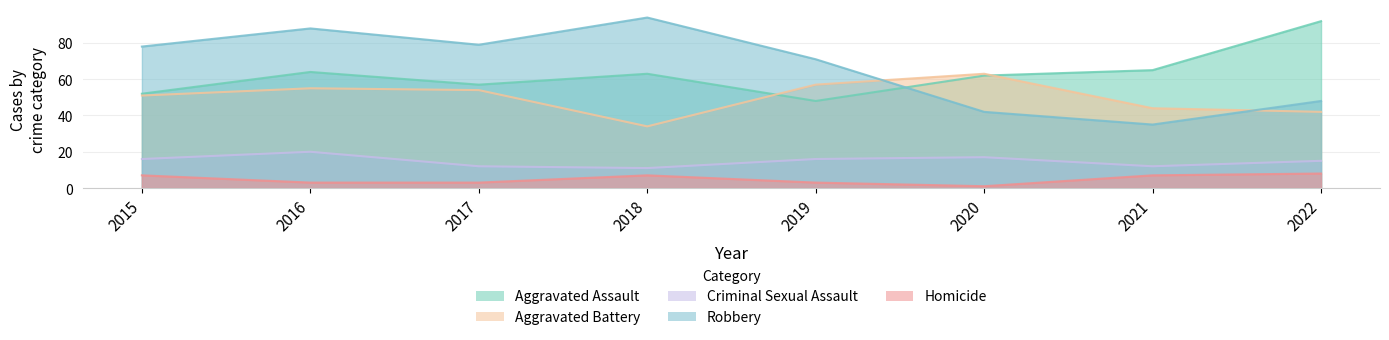

Where is the first local minimum for Robbery?

2017